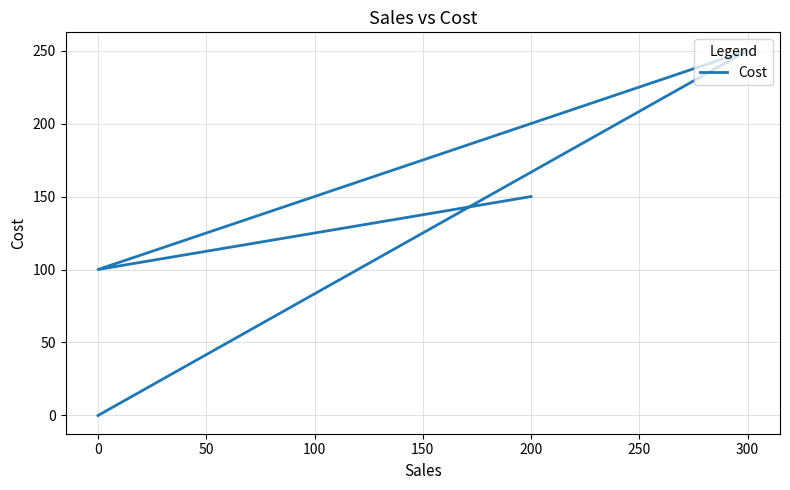

Reading left to right, what are all the values shown in this chart?

150	100	250	0